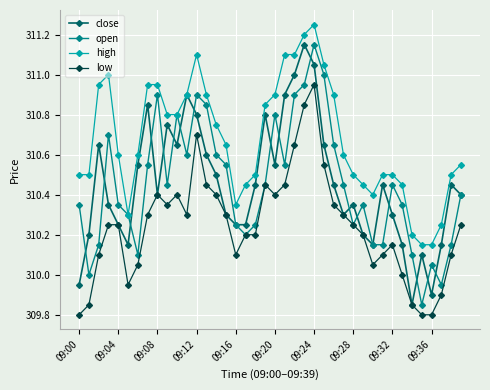

At how many categories does at least one series exceed 309?

40